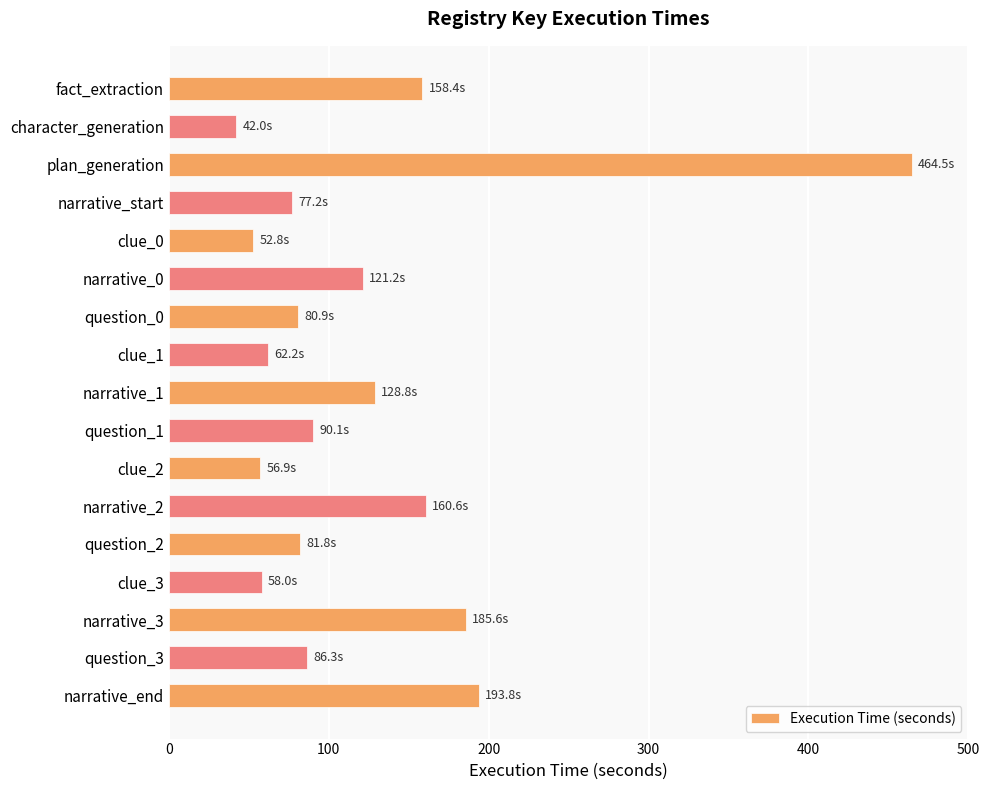

How many bars are there in total?

17